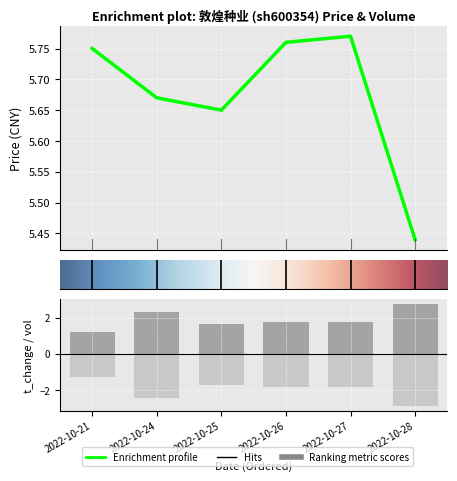

Rank the categories by price value from highest to lowest.

2022-10-27, 2022-10-26, 2022-10-21, 2022-10-24, 2022-10-25, 2022-10-28